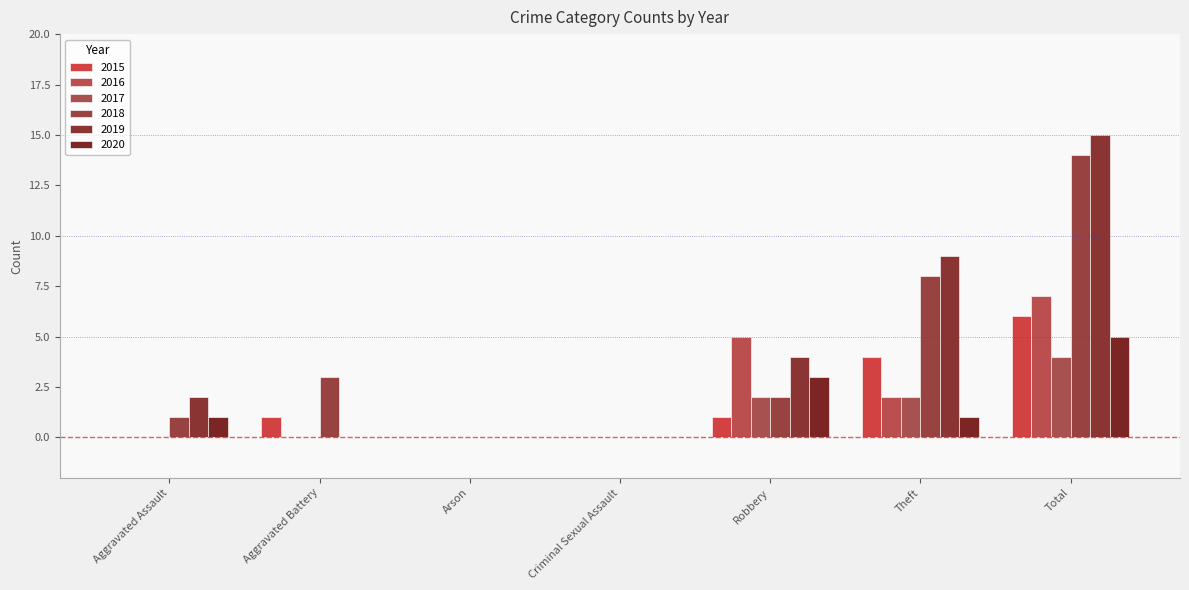

How many categories are shown in the chart?

7